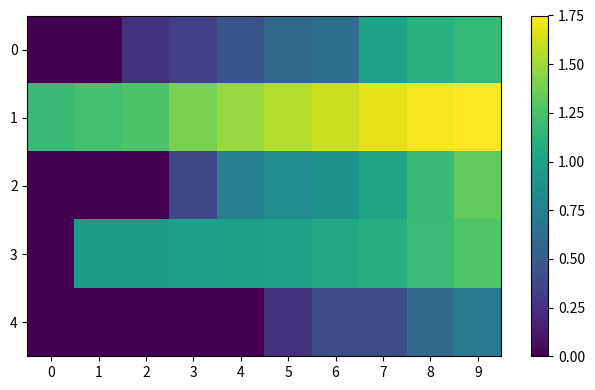

Count the number of categories in the chart.

10